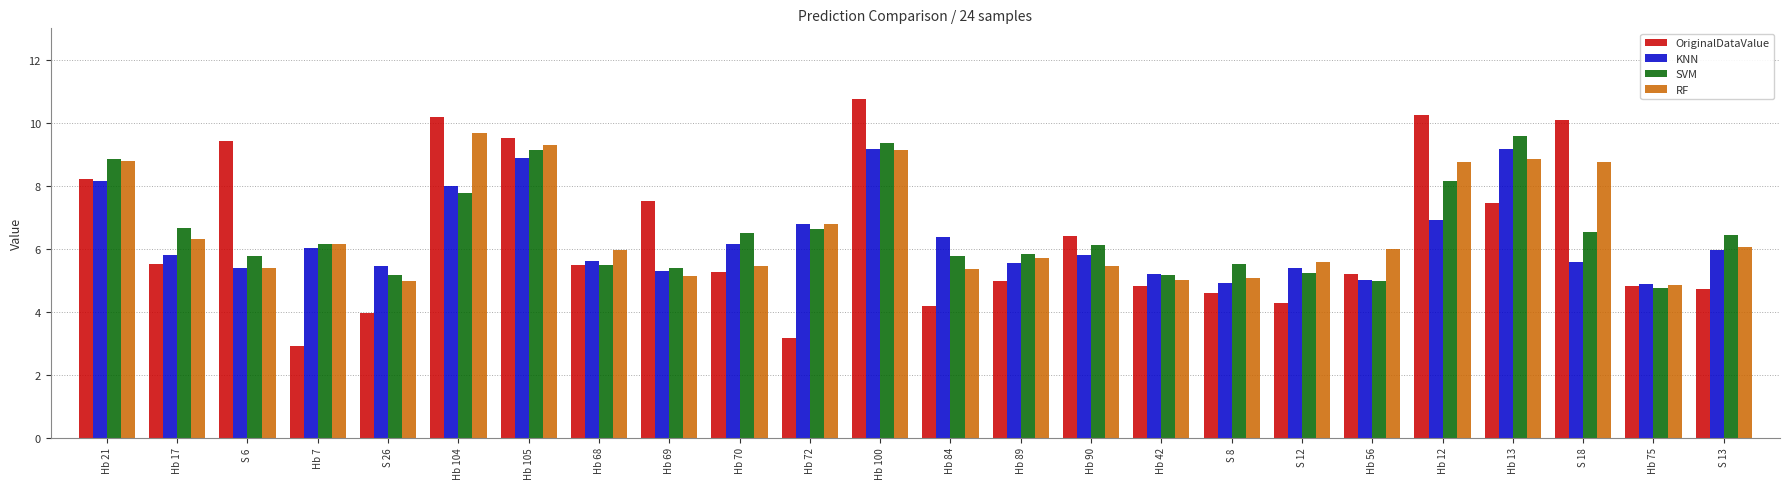

What is the total value across all series at Hb 84?

21.7